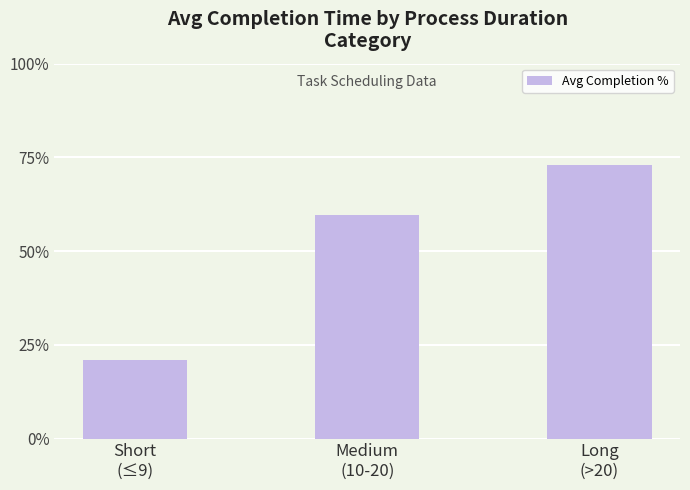

Which category has the highest value across all series?

Long
(>20)